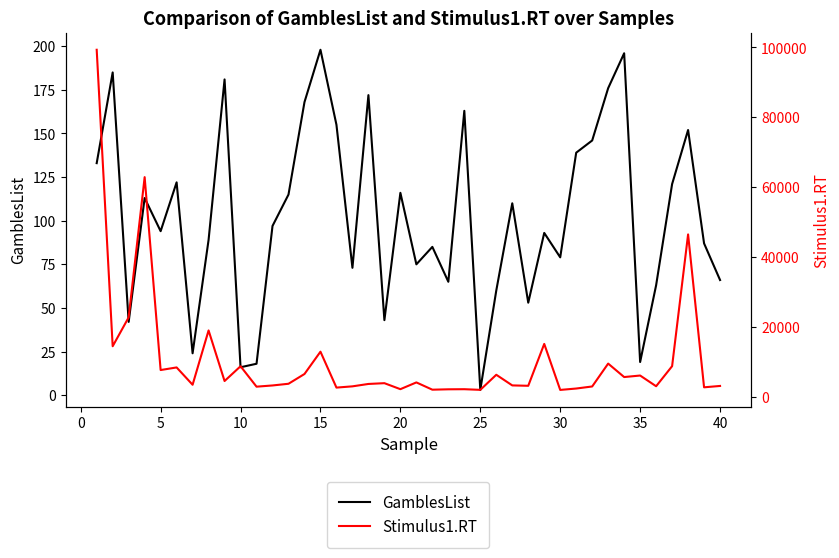

Does the chart display data point markers on the line(s)?

No